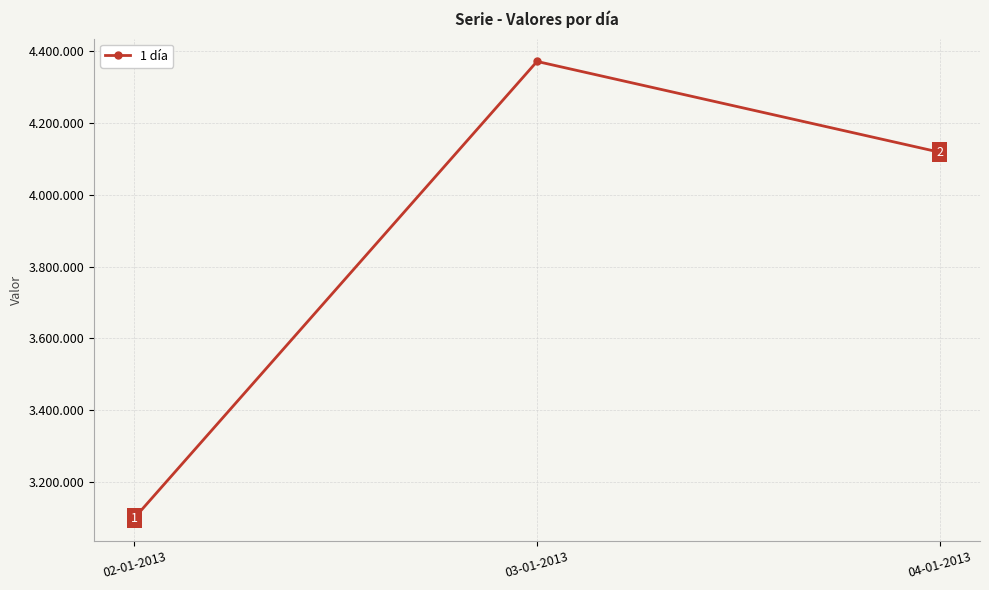

Which has a higher value, 04-01-2013 or 03-01-2013?

03-01-2013